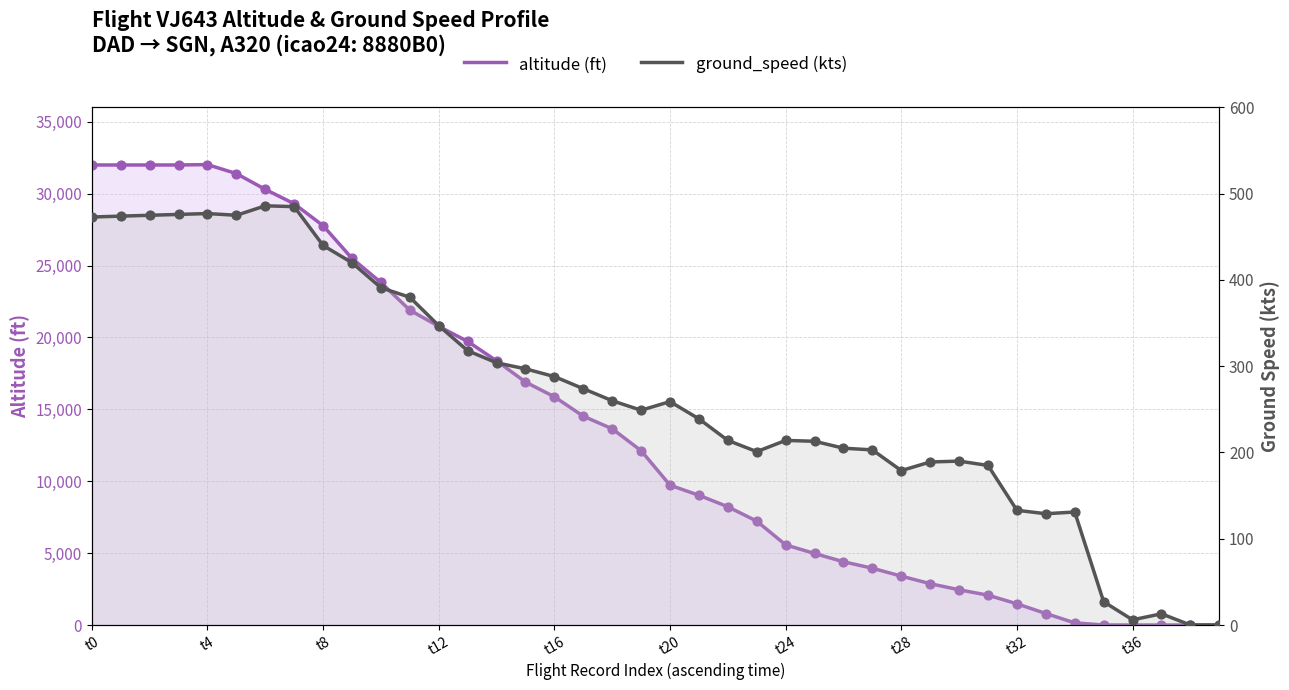

At how many categories does at least one series exceed 23993?

10